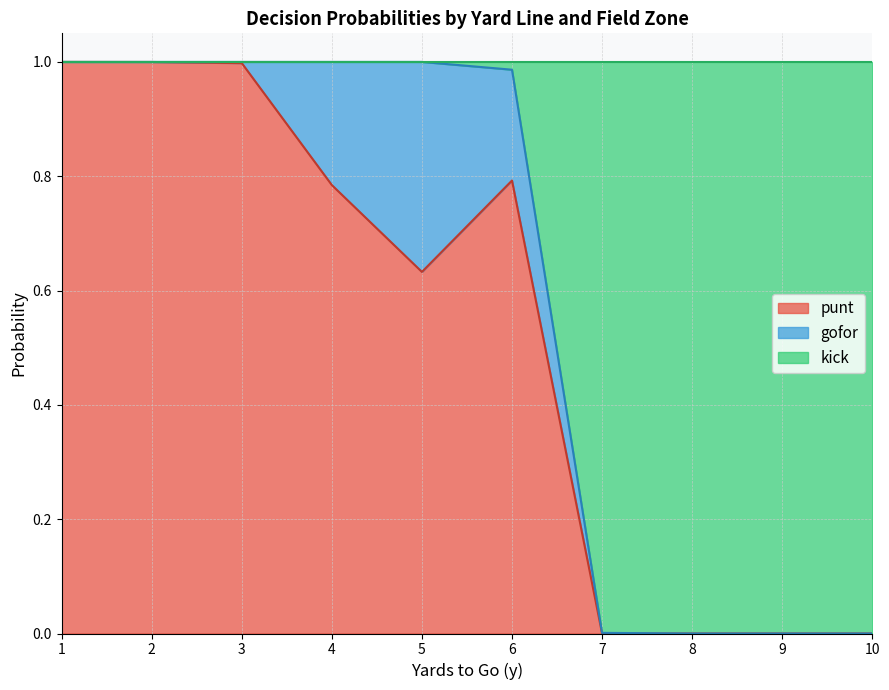

What is the total value across all series at 9?

1.0